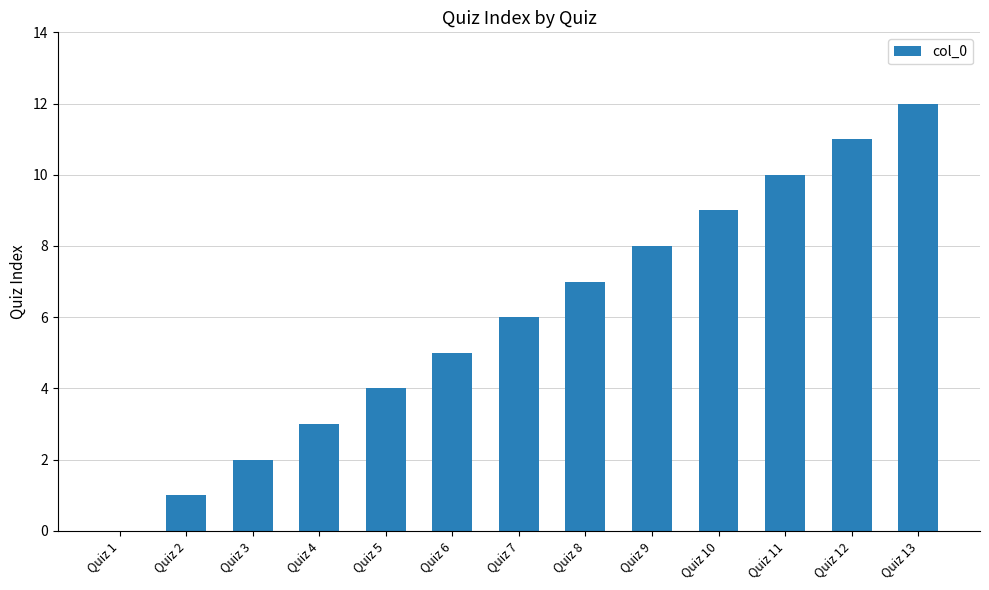

Reading left to right, transcribe all the data shown in this chart.

0	1	2	3	4	5	6	7	8	9	10	11	12